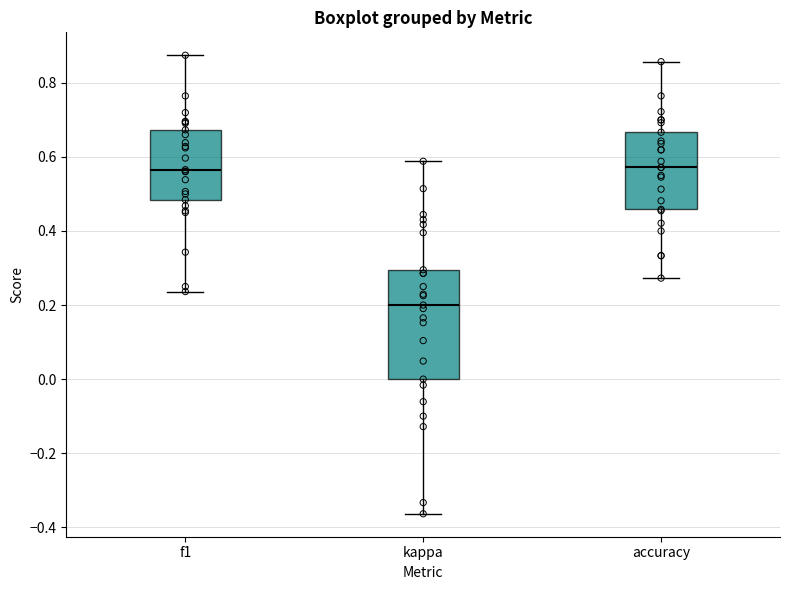

Reading left to right, transcribe this box plot: for each box, give where its median line is, the range the box spans, and where its two whiskers end, as read against the y-axis. The values are not printed on the chart, so give them approximately, as read against the axis.

f1: median 0.56, box 0.48 to 0.68, whiskers 0.24 to 0.88
kappa: median 0.20, box 0.00 to 0.30, whiskers -0.36 to 0.58
accuracy: median 0.58, box 0.46 to 0.66, whiskers 0.28 to 0.86